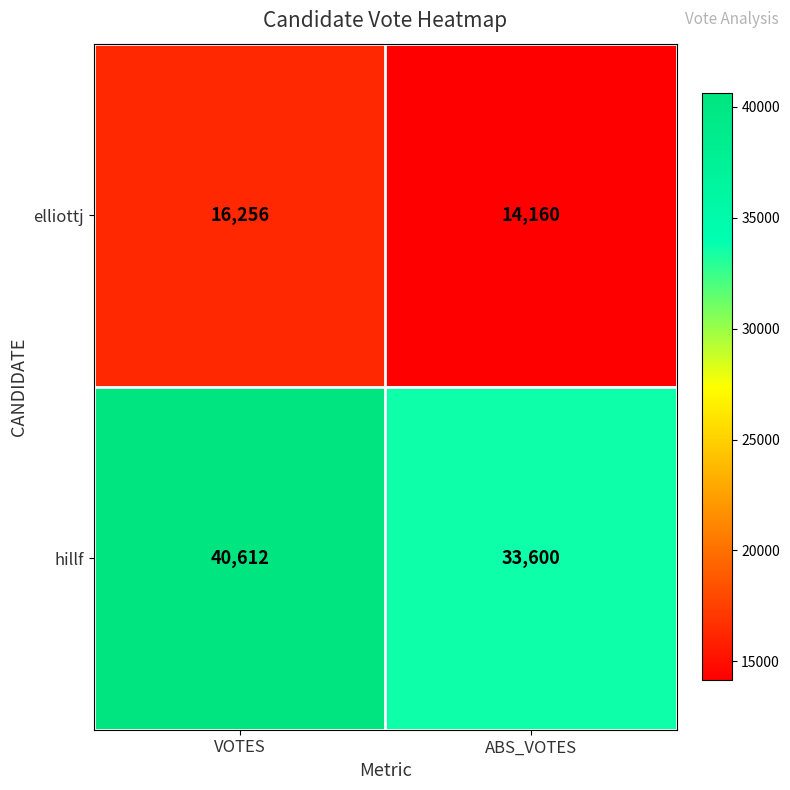

Reading left to right, extract all data points from this chart.

elliottj: VOTES=16256	ABS_VOTES=14160
hillf: VOTES=40612	ABS_VOTES=33600